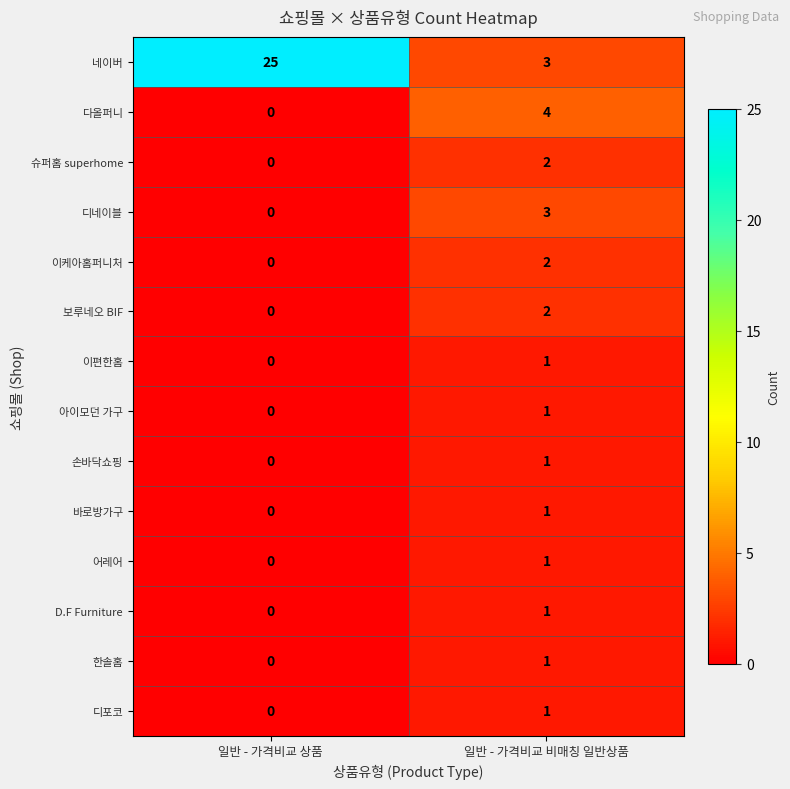

The 보루네오 BIF series shows 2 at 일반 - 가격비교 비매칭 일반상품. True or false?

True